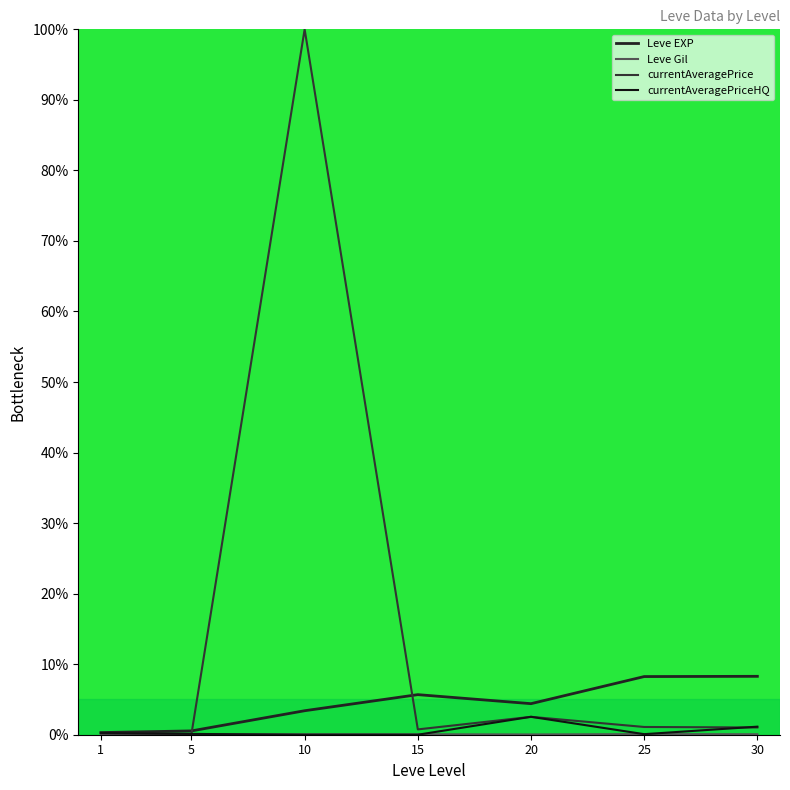

What is the difference between the currentAveragePrice values at 20 and 15?

1.8